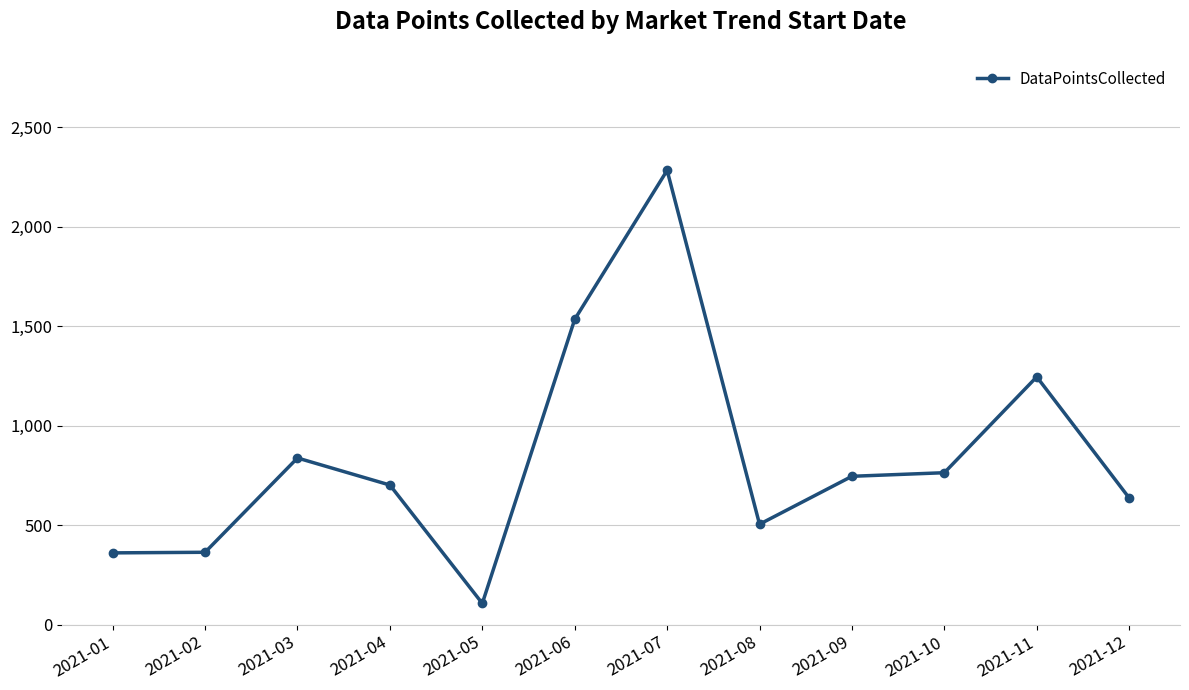

True or false: the data has more than 1 interior local peaks.

True